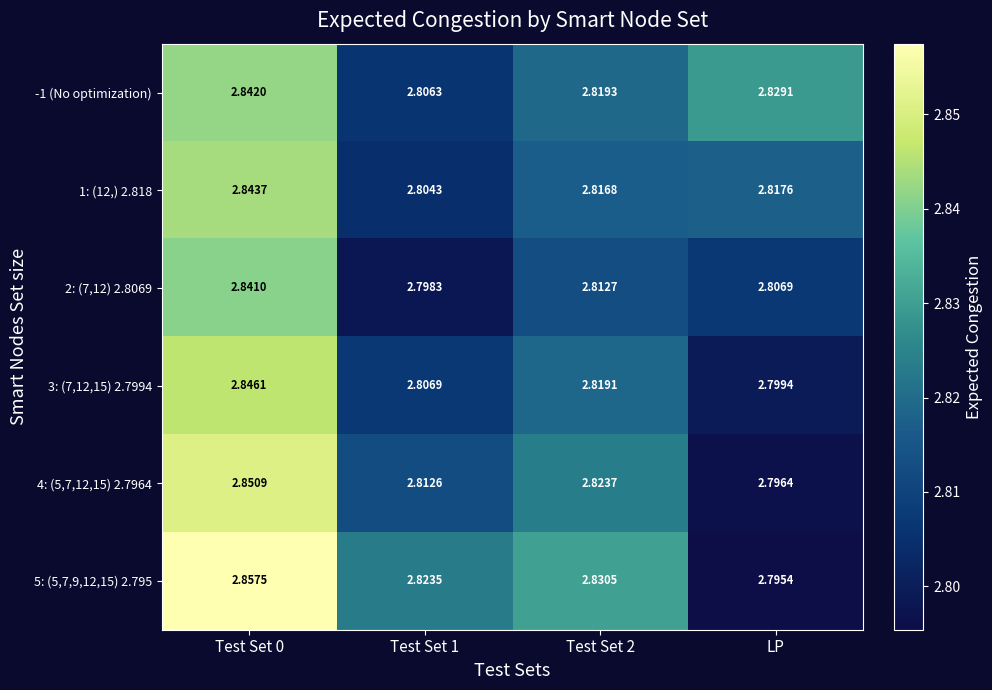

Which category has the lowest value across all series?

LP